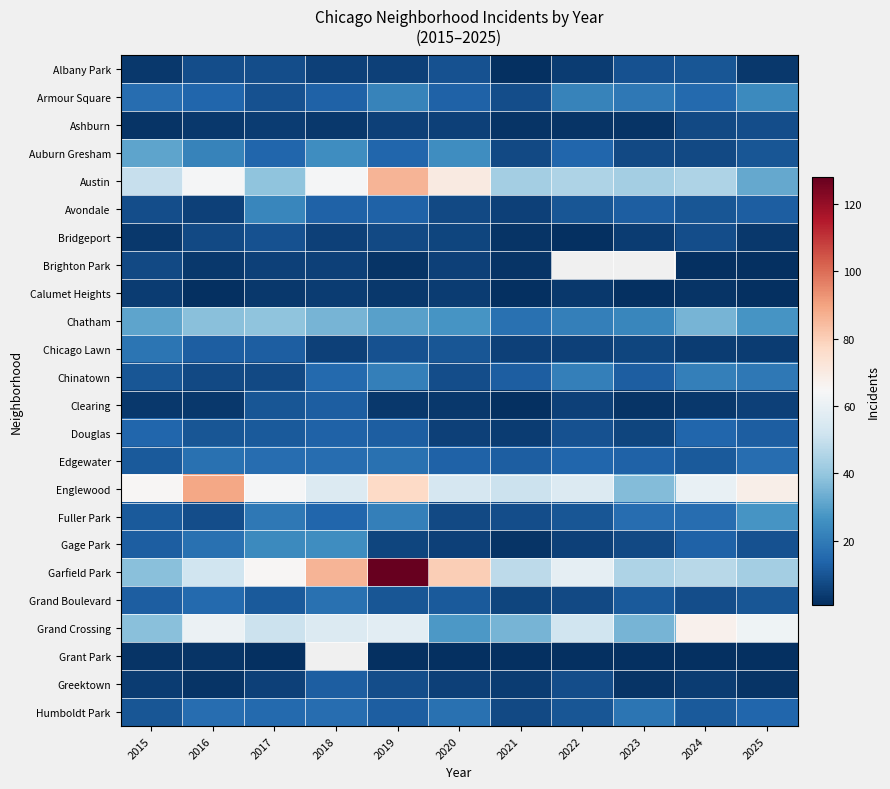

What is the spread (max minus min) of values at 2022?

58.0